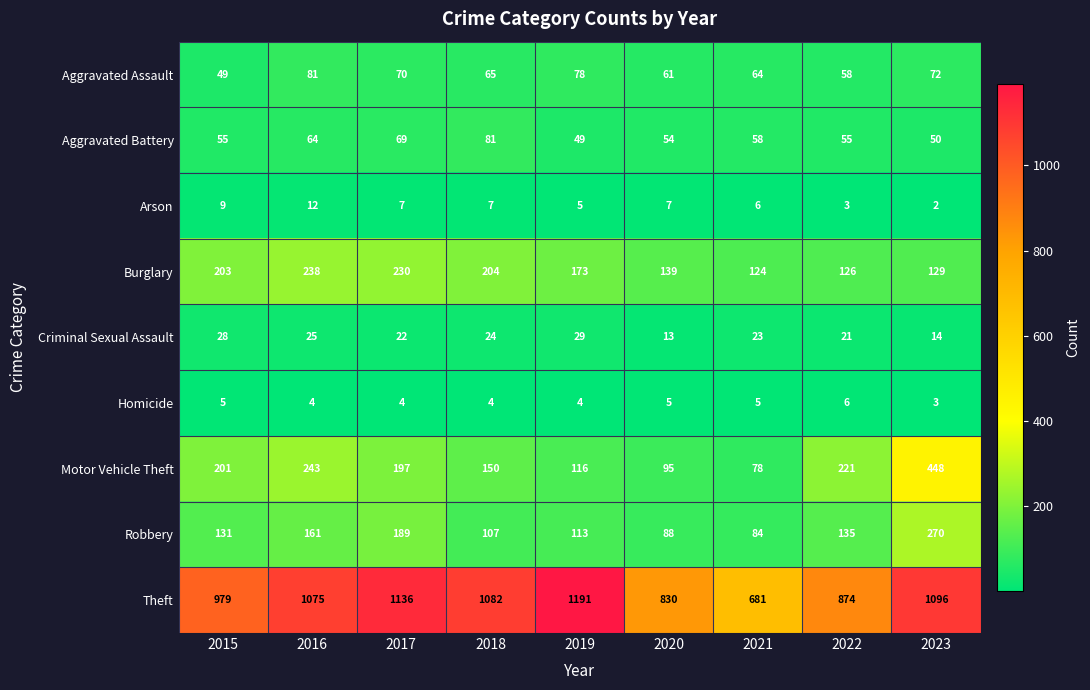

Rank the series at 2015 from highest to lowest value.

Theft, Burglary, Motor Vehicle Theft, Robbery, Aggravated Battery, Aggravated Assault, Criminal Sexual Assault, Arson, Homicide